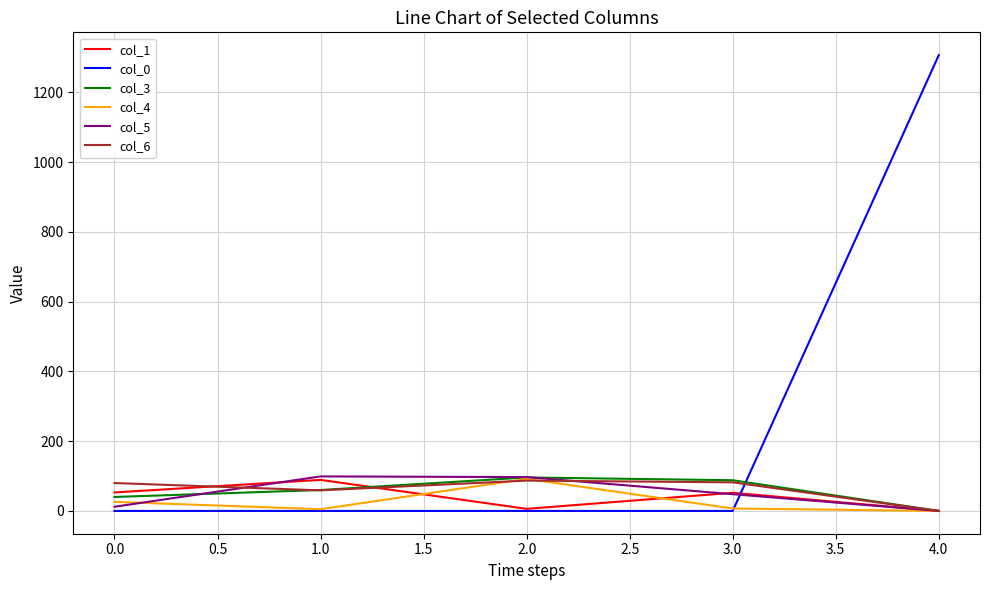

Which series has the widest spread of values?

col_0